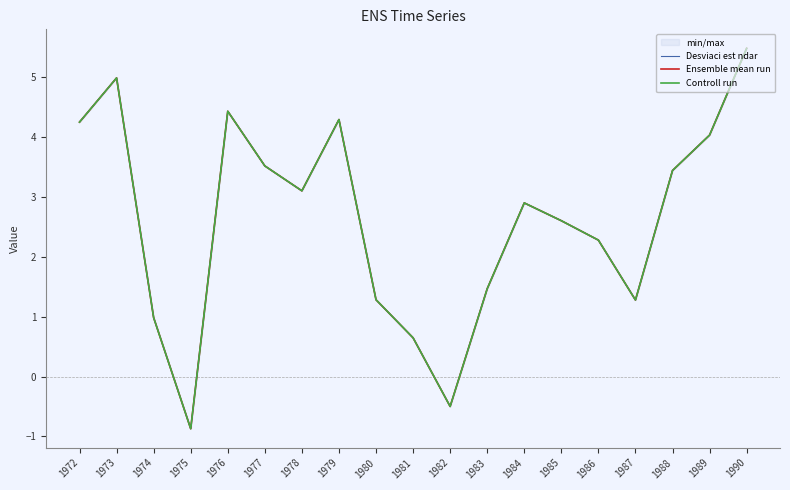

Is the value of Controll run at 1978 greater than the value of Ensemble mean run at 1989?

No